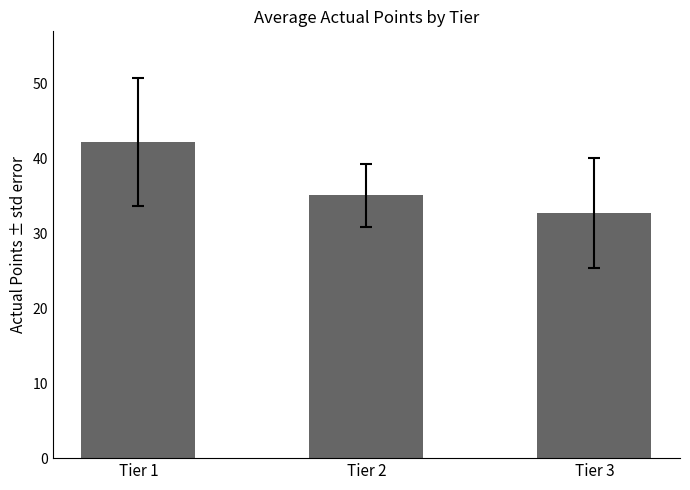

How many values exceed 35?

2